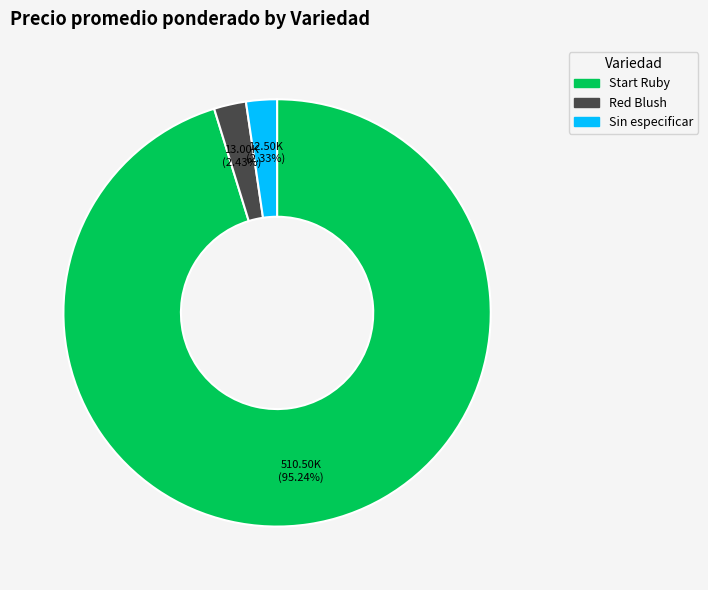

Is the sum of Start Ruby and Sin especificar greater than half?

Yes